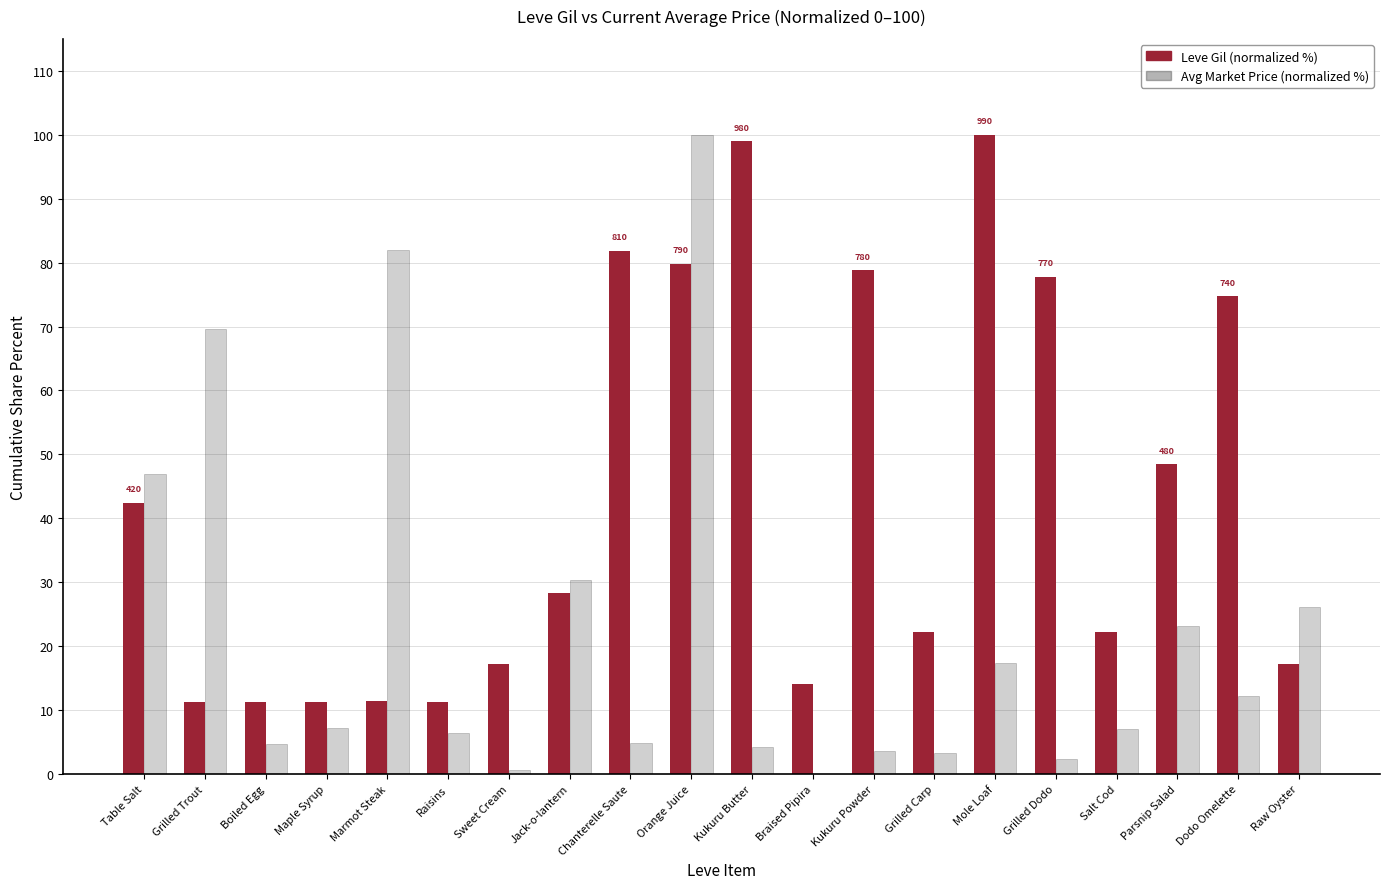

What is the maximum value shown in the chart?

100.0